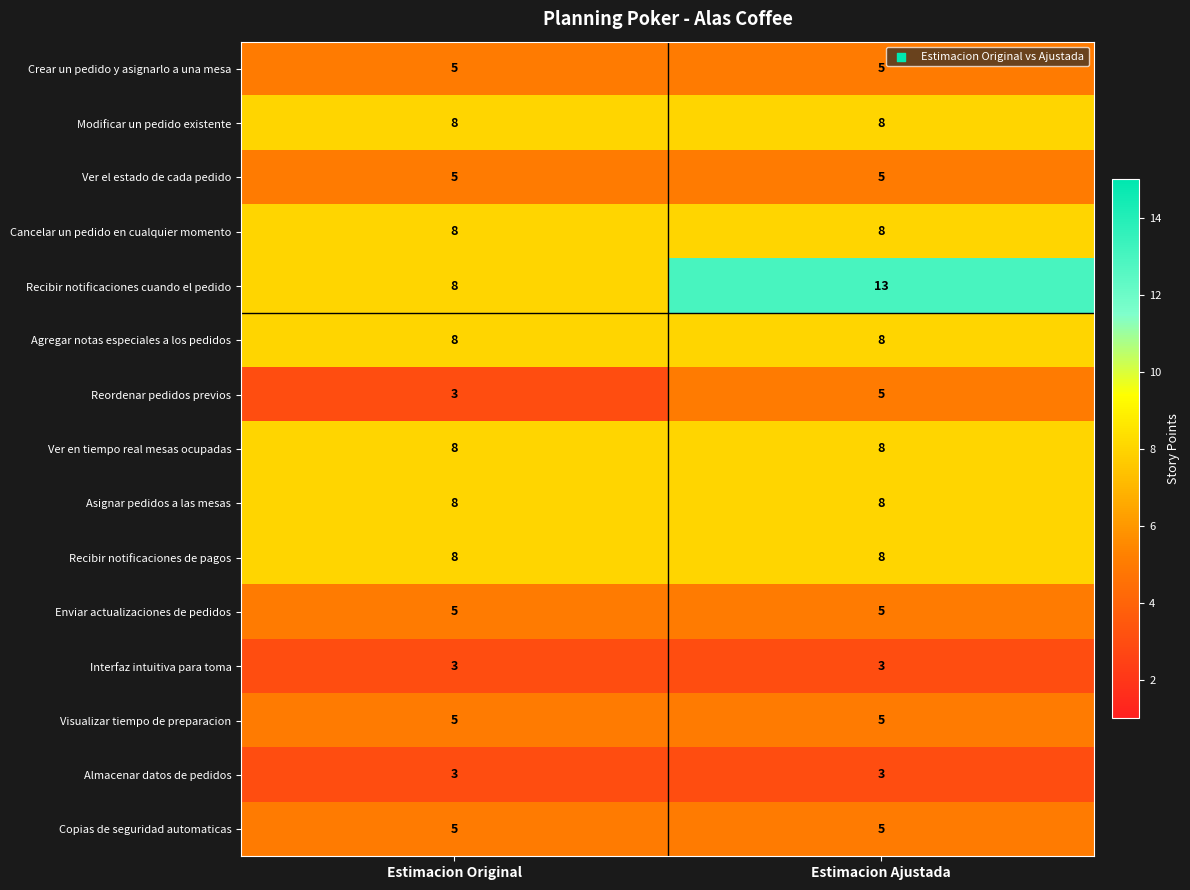

Reading left to right, list all the values displayed in this chart.

Crear un pedido y asignarlo a una mesa: 5	5
Modificar un pedido existente: 8	8
Ver el estado de cada pedido: 5	5
Cancelar un pedido en cualquier momento: 8	8
Recibir notificaciones cuando el pedido: 8	13
Agregar notas especiales a los pedidos: 8	8
Reordenar pedidos previos: 3	5
Ver en tiempo real mesas ocupadas: 8	8
Asignar pedidos a las mesas: 8	8
Recibir notificaciones de pagos: 8	8
Enviar actualizaciones de pedidos: 5	5
Interfaz intuitiva para toma: 3	3
Visualizar tiempo de preparacion: 5	5
Almacenar datos de pedidos: 3	3
Copias de seguridad automaticas: 5	5